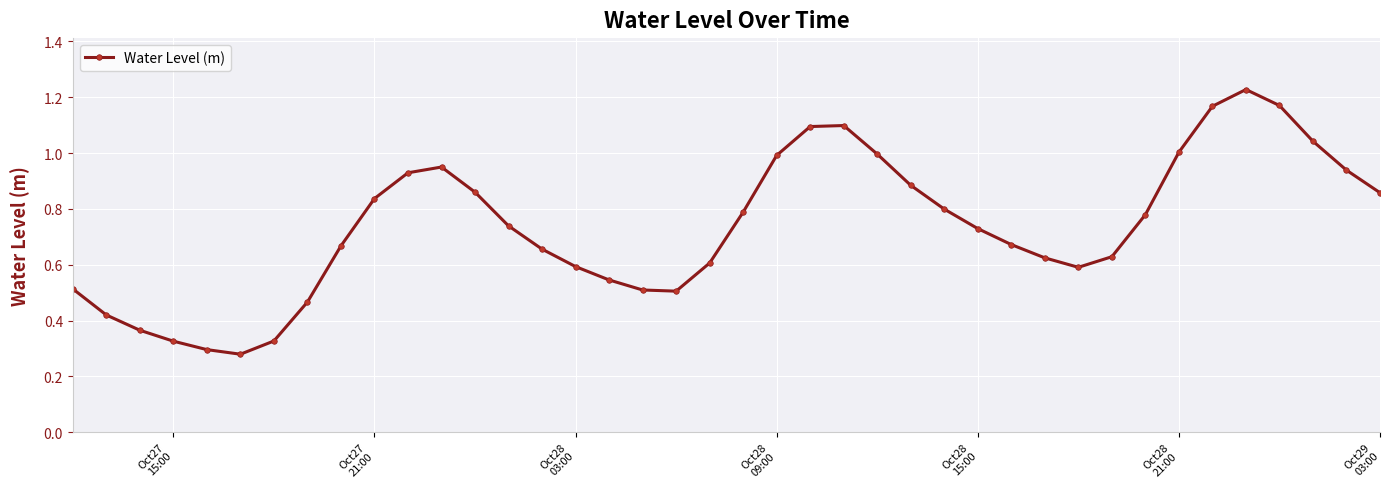

True or false: there are more than 1 points higher than both neighbors.

True